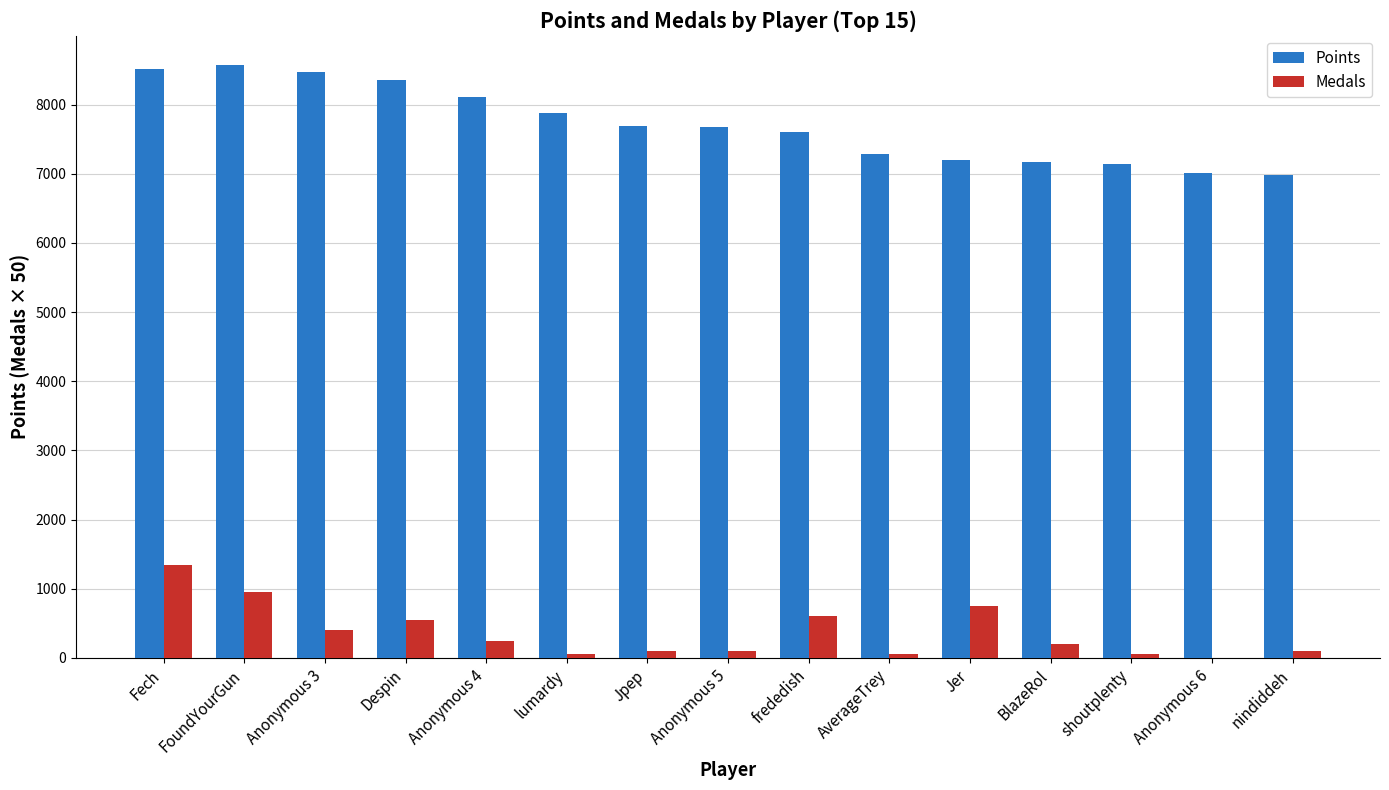

What is the sum of all Points values?

115659